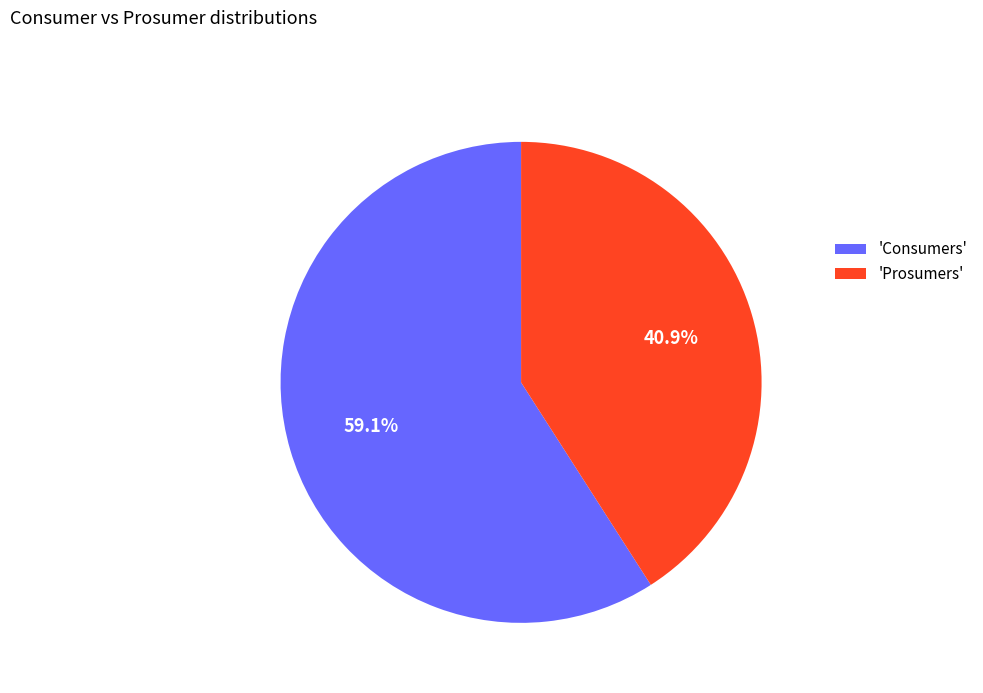

Rank the categories by value from highest to lowest.

'Consumers', 'Prosumers'